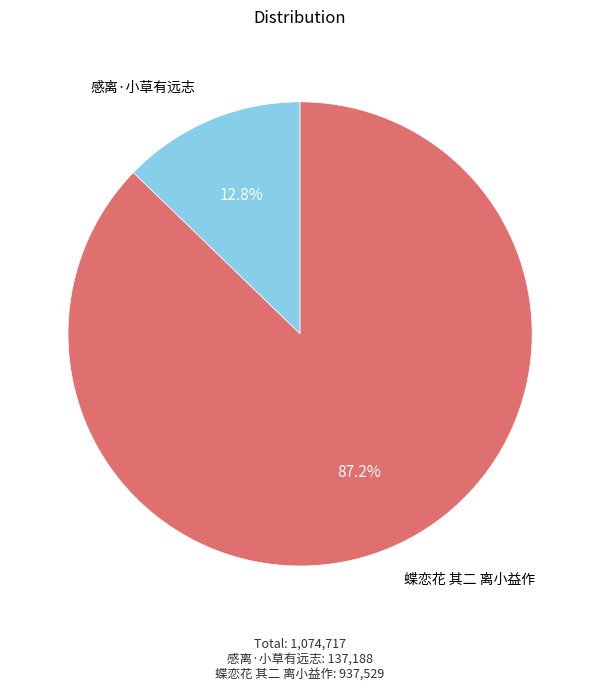

Is there any slice that represents more than half of the pie?

Yes